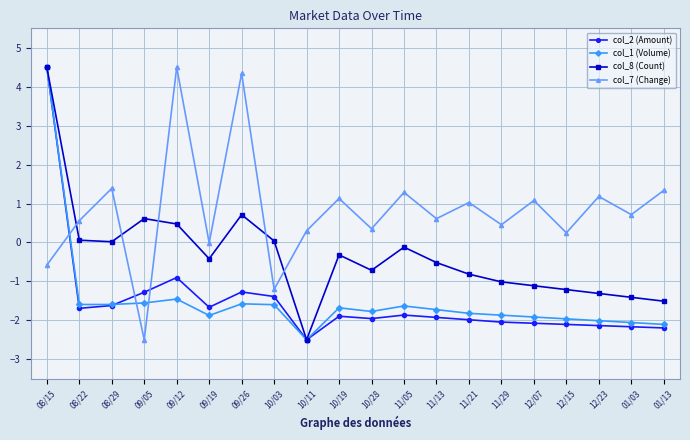

What is the maximum value shown in the chart?

4.5